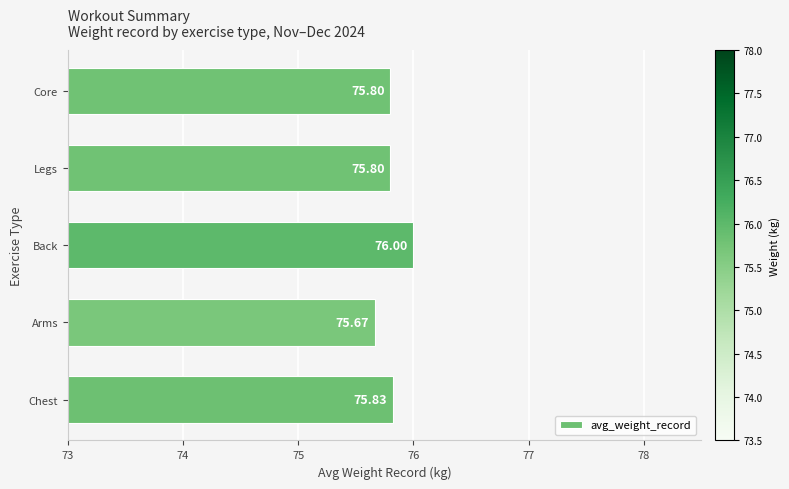

At which label is the value closest to 75?

Arms